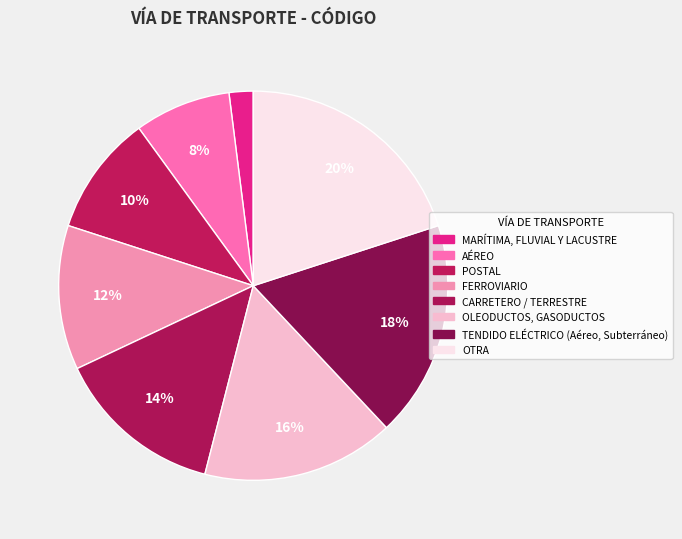

What portion of the pie excludes FERROVIARIO?

88.0%